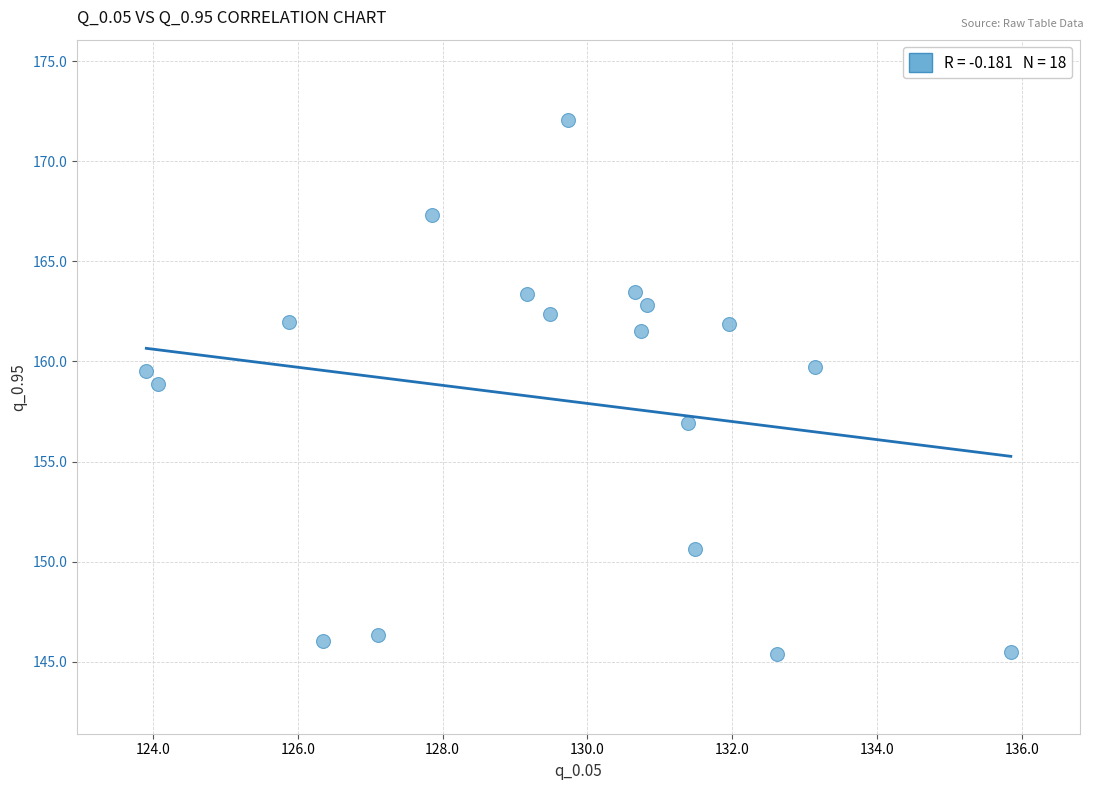

What is the range of Y values (max minus min)?

26.7